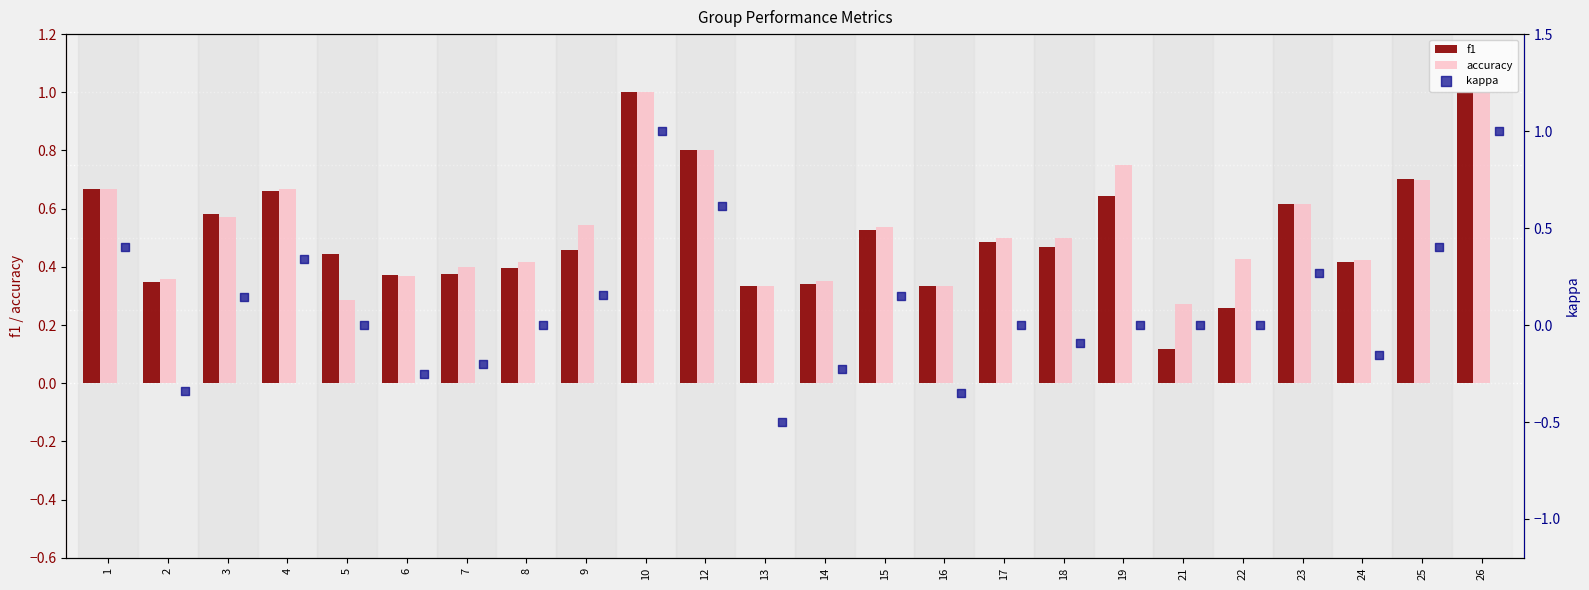

Which series reaches the maximum Y coordinate?

f1